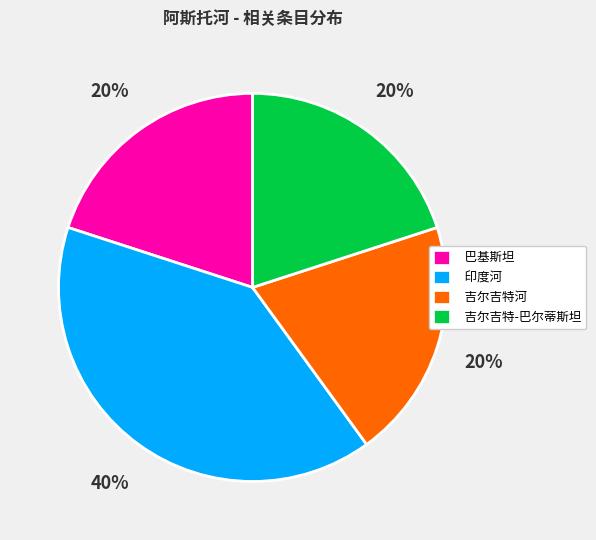

To the nearest percent, what is the difference between the 巴基斯坦 and 印度河 slice percentages?

20%